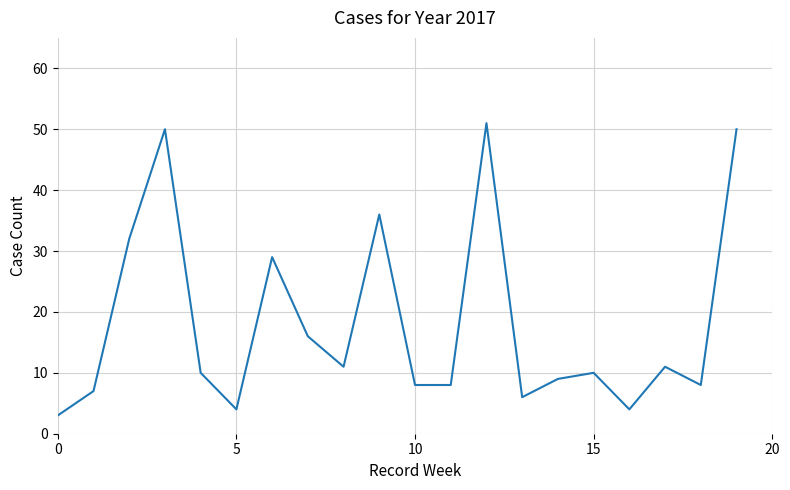

What is the minimum value shown in the chart?

3